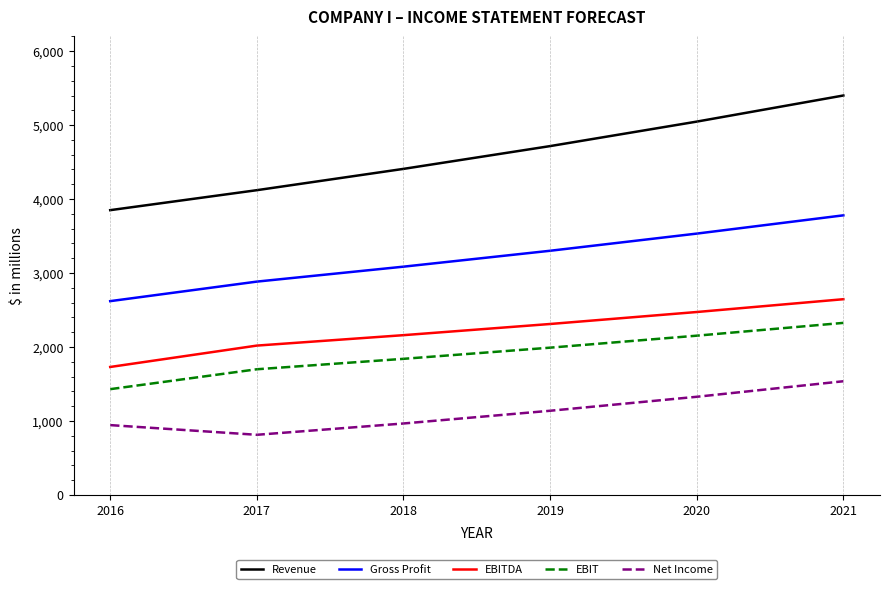

Rank the series at 2016 from highest to lowest value.

Revenue, Gross Profit, EBITDA, EBIT, Net Income